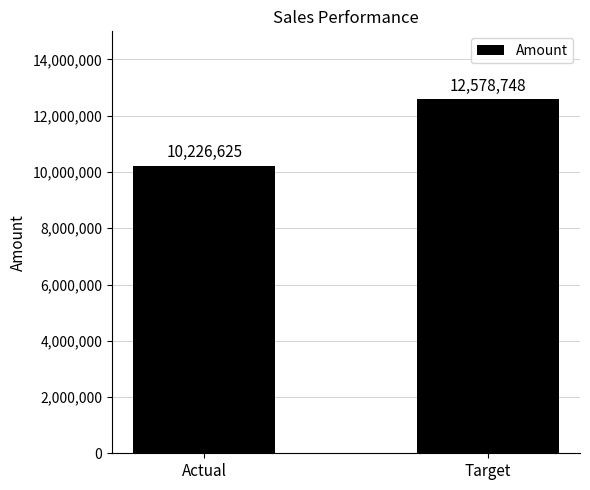

What is the label of the 1st bar from the left?

Actual